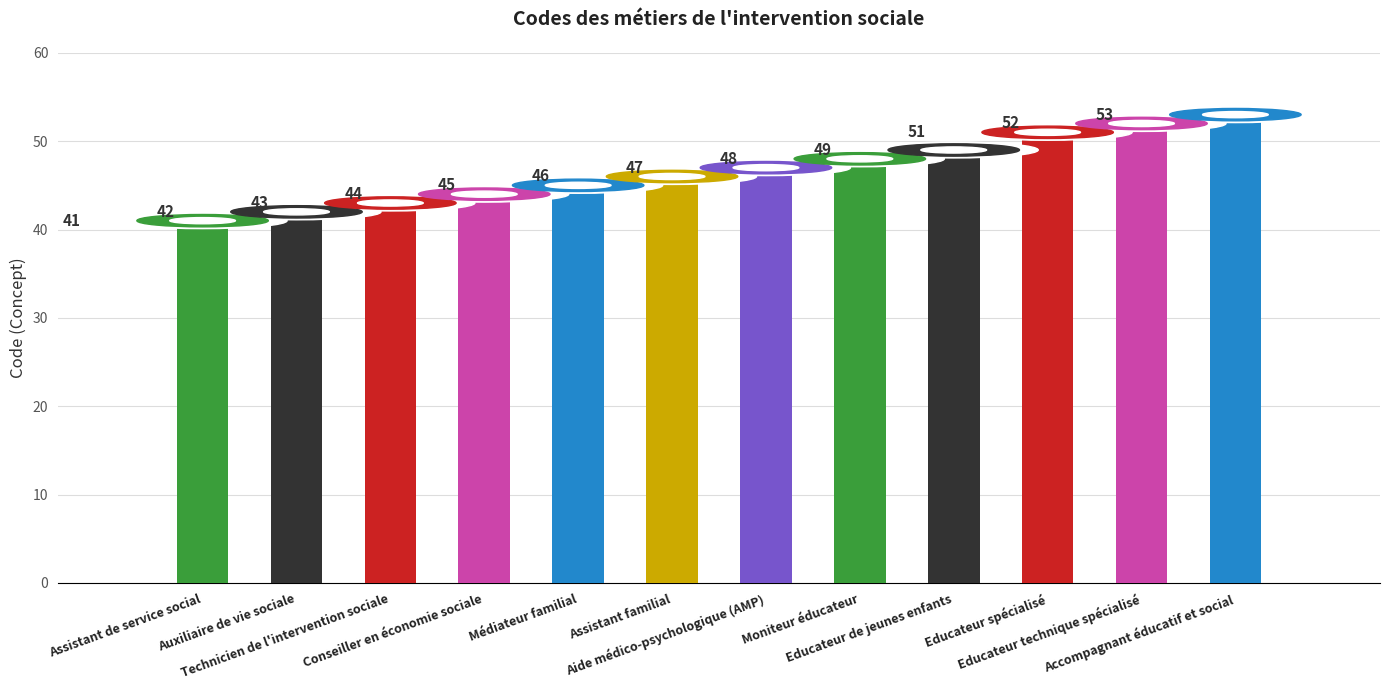

Reading right to left, extract all data points from this chart.

Accompagnant éducatif et social=53	Educateur technique spécialisé=52	Educateur spécialisé=51	Educateur de jeunes enfants=49	Moniteur éducateur=48	Aide médico-psychologique (AMP)=47	Assistant familial=46	Médiateur familial=45	Conseiller en économie sociale=44	Technicien de l'intervention sociale=43	Auxiliaire de vie sociale=42	Assistant de service social=41